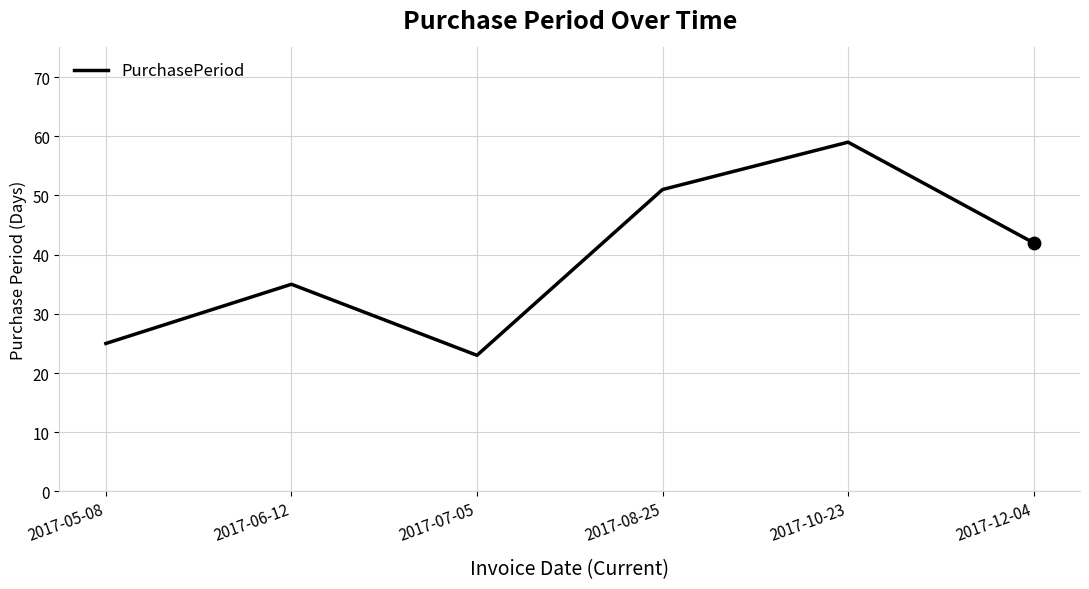

What is the change in value from 2017-07-05 to 2017-12-04?

+19